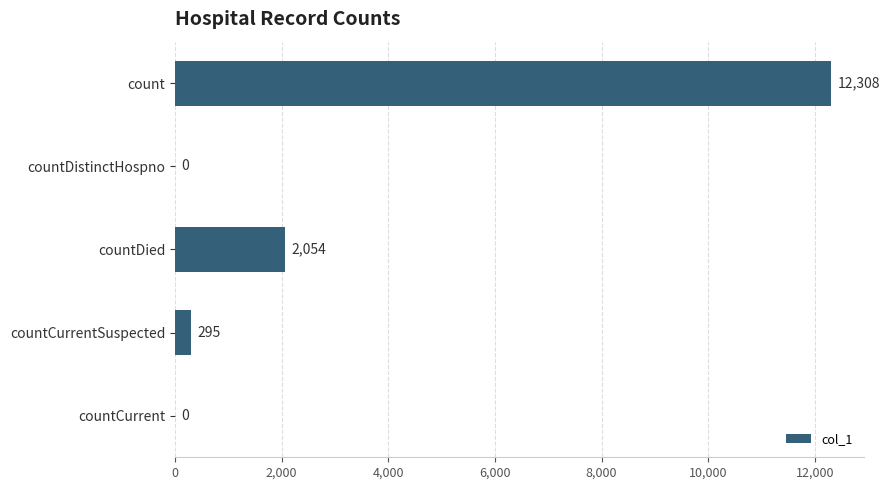

True or false: the data shows 295 at countCurrentSuspected.

True